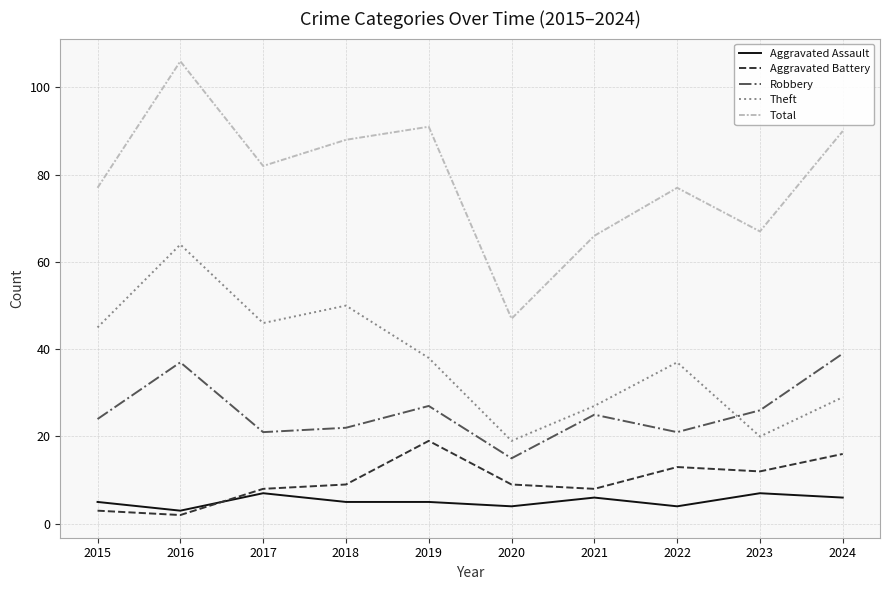

Which series changed the most between 2016 and 2017?

Total